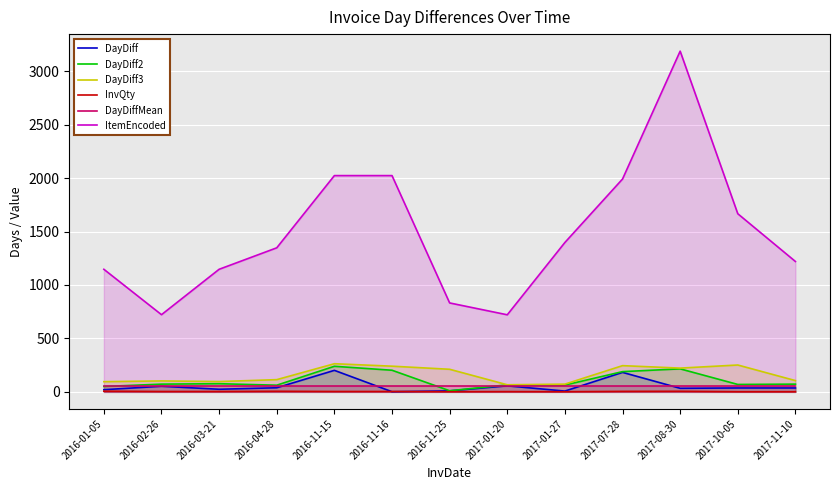

Between 2016-01-05 and 2017-10-05, which is larger?

2017-10-05